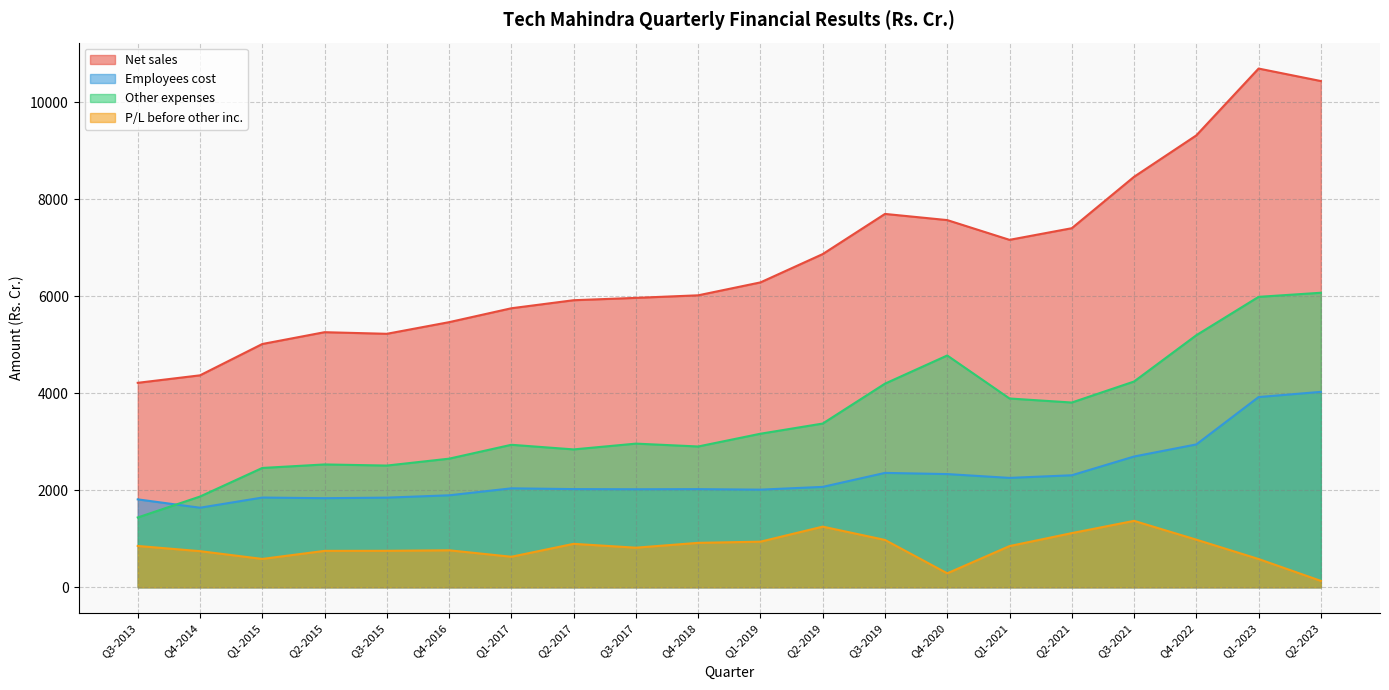

Where is the first local maximum for Other expenses?

Q2-2015